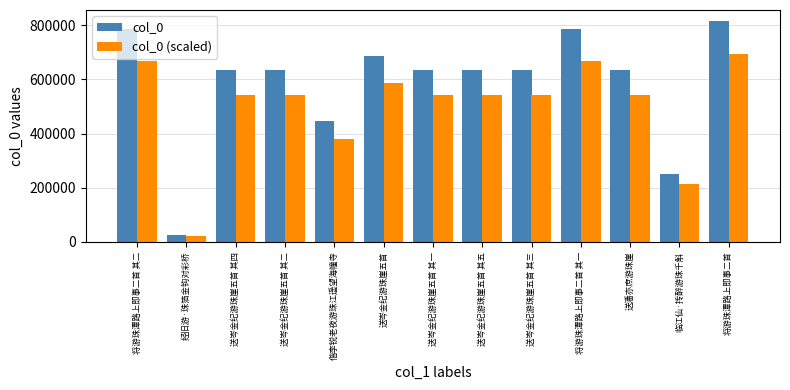

What is the greatest value displayed?

815214